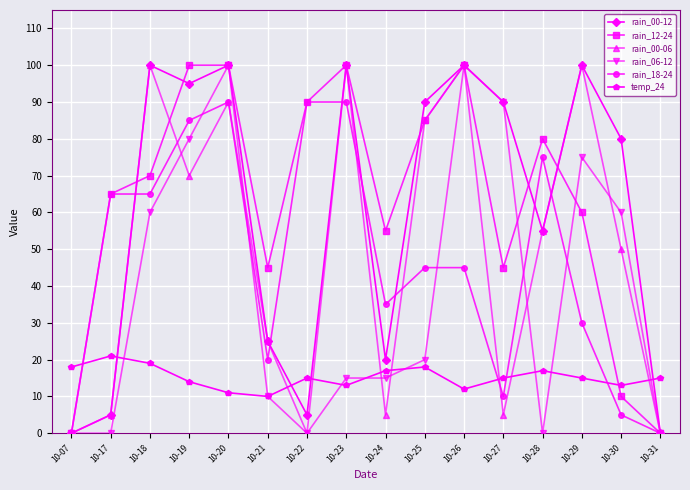

At 10-19, list the series in order from largest to smallest.

rain_12-24, rain_00-12, rain_18-24, rain_06-12, rain_00-06, temp_24